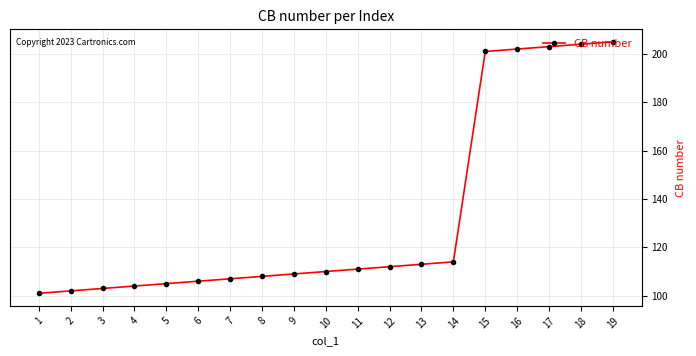

List the labels in order of value, largest first.

19, 18, 17, 16, 15, 14, 13, 12, 11, 10, 9, 8, 7, 6, 5, 4, 3, 2, 1